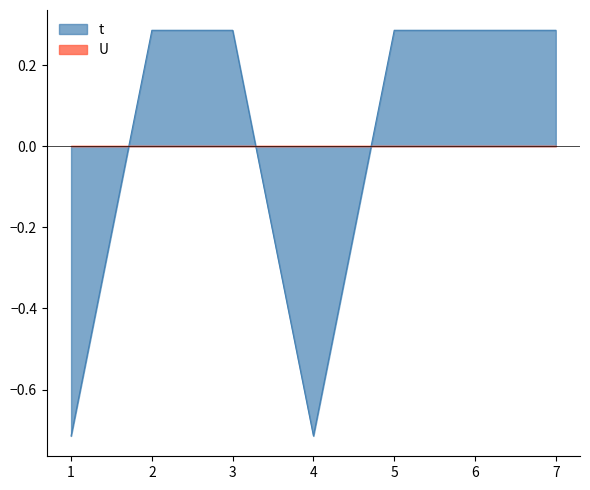

What is the greatest value displayed?

0.3